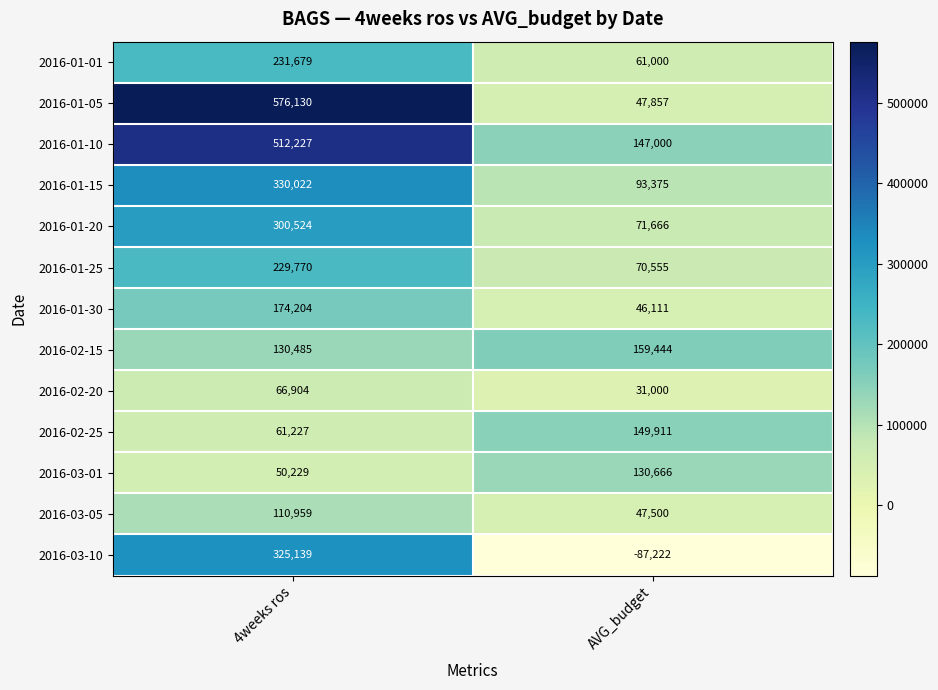

The value of 2016-01-20 at AVG_budget is 124602. True or false?

False